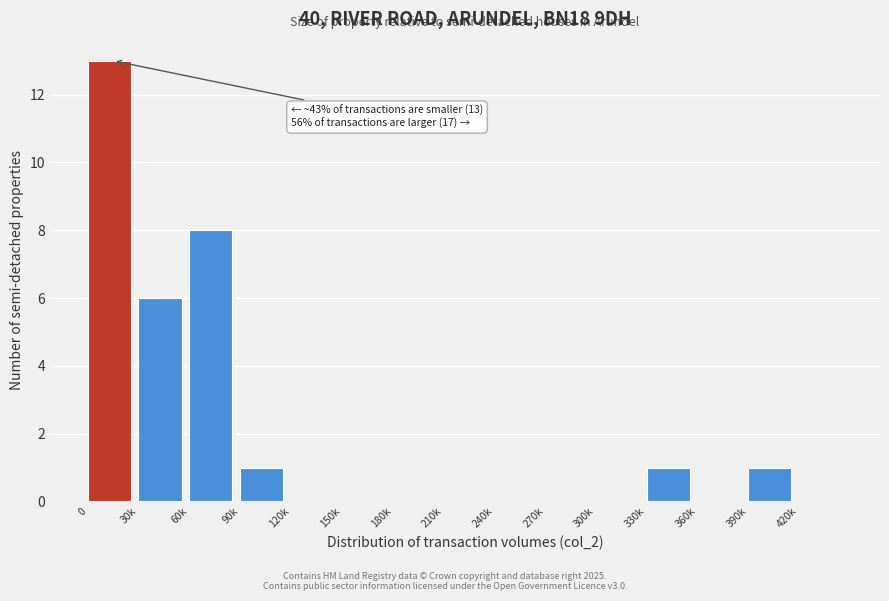

Reading left to right, list all the values displayed in this chart.

0=13	30k=6	60k=8	90k=1	120k=0	150k=0	180k=0	210k=0	240k=0	270k=0	300k=0	330k=1	360k=0	390k=1	420k=0